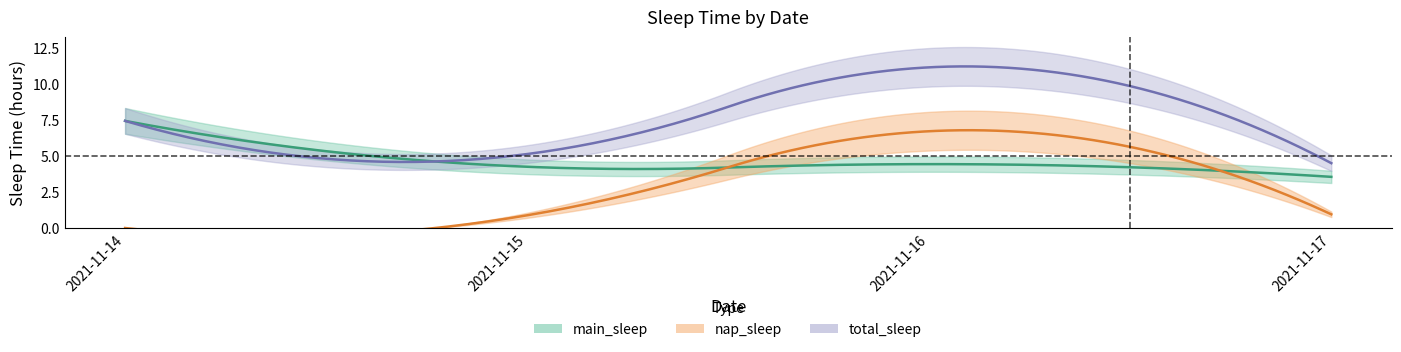

Which series has the widest spread of values?

nap_sleep